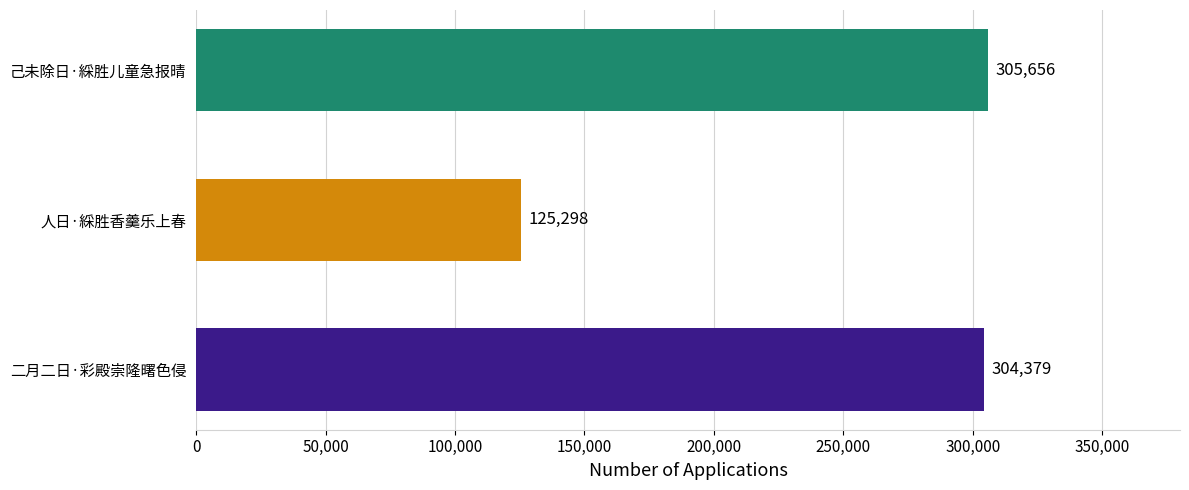

Which category has the highest value across all series?

己未除日·綵胜儿童急报晴